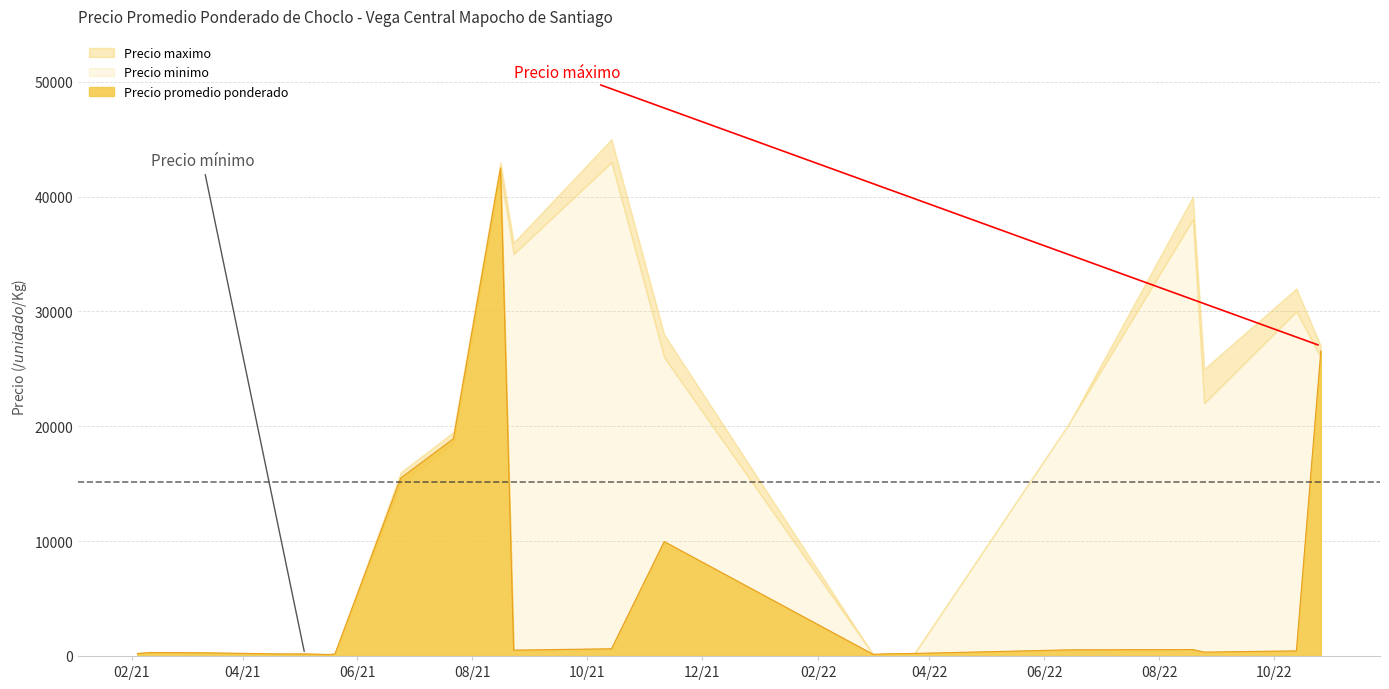

Which series has the largest total across all categories?

Precio maximo